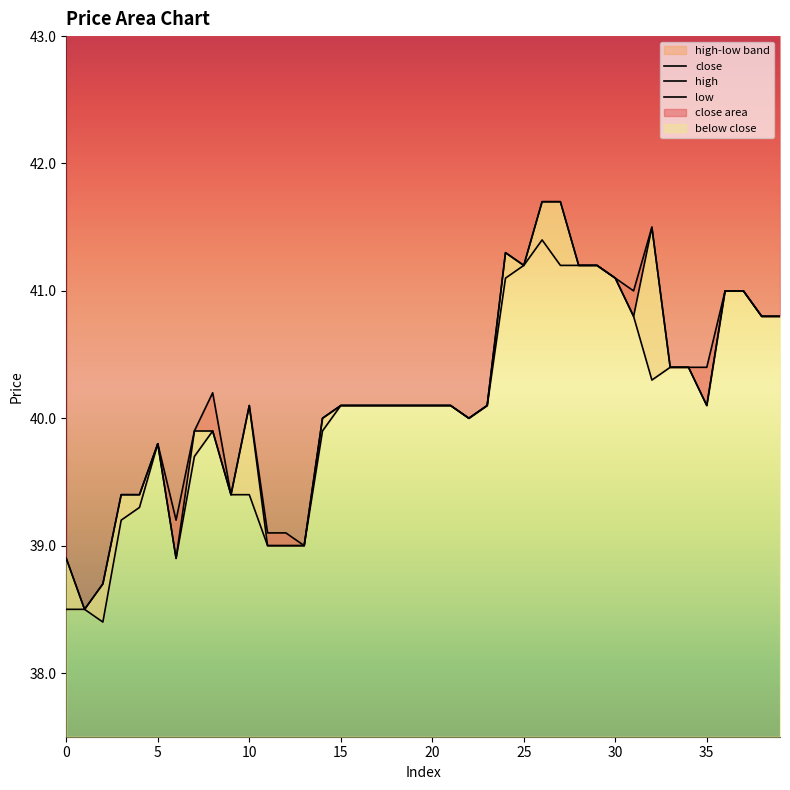

True or false: high and low intersect in this chart.

False